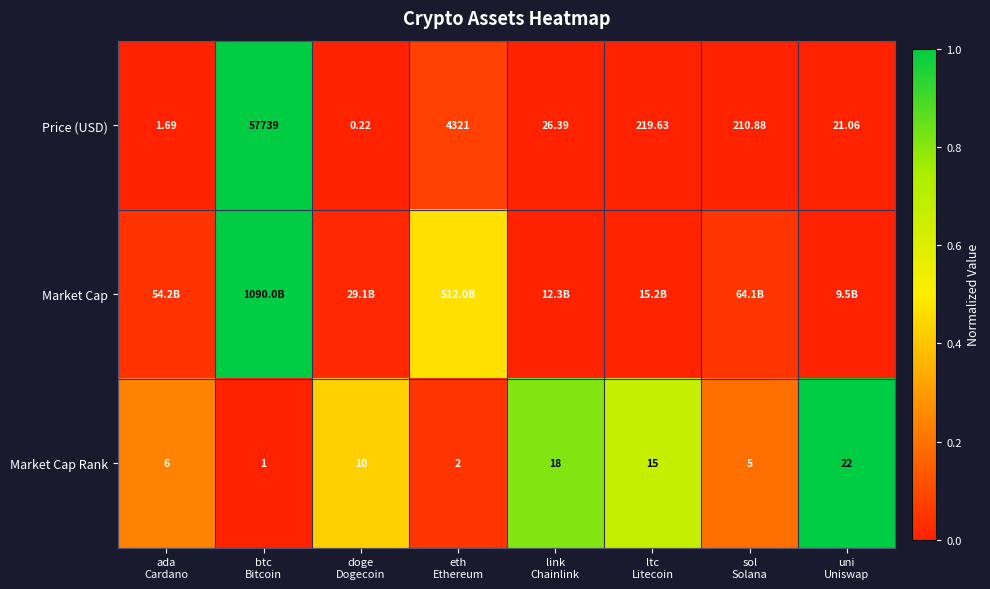

At uni Uniswap, list the series in order from smallest to largest.

Market Cap, Price (USD), Market Cap Rank